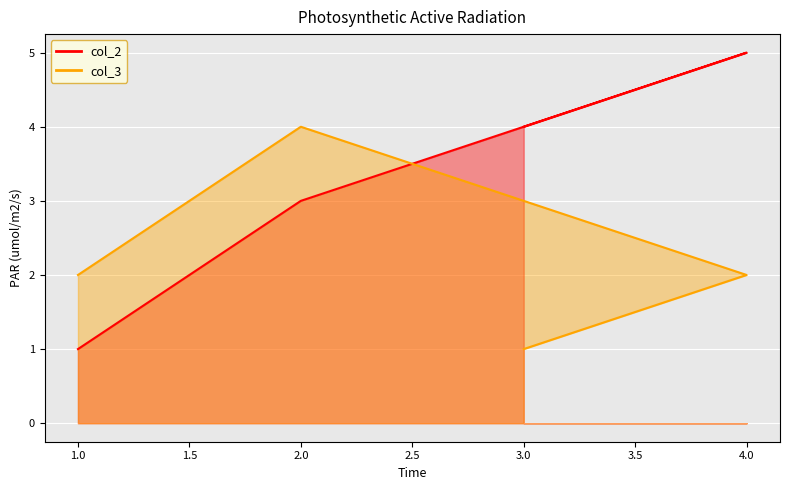

What is the value of the col_3 point at the 1st from the left?

2